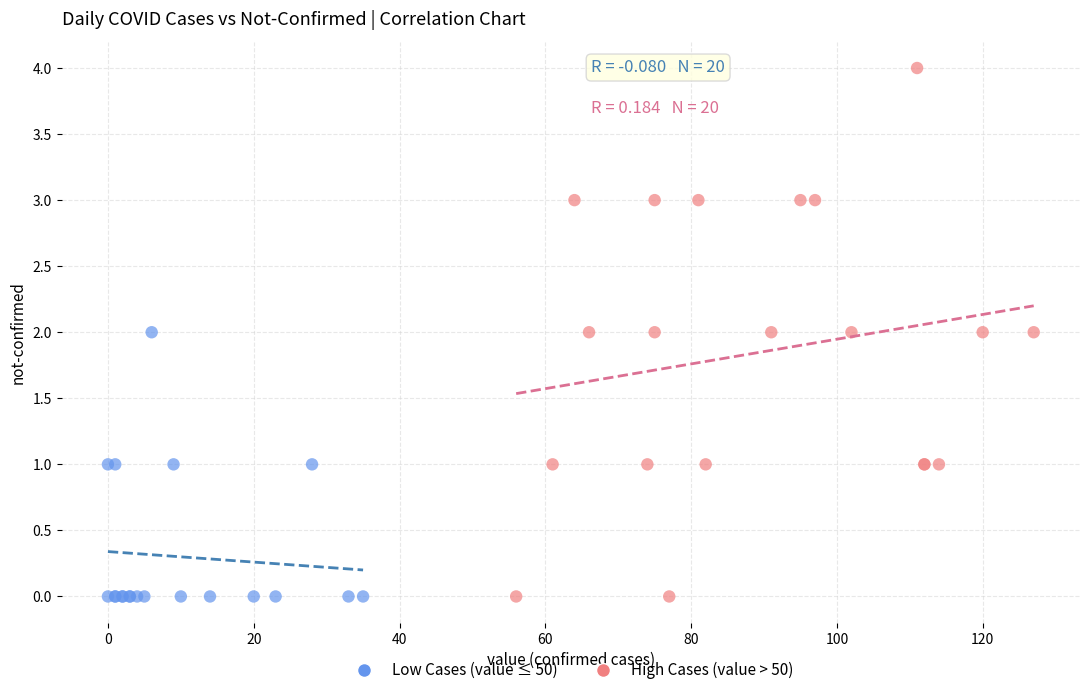

Which series has the widest spread of Y values?

High Cases (value > 50)